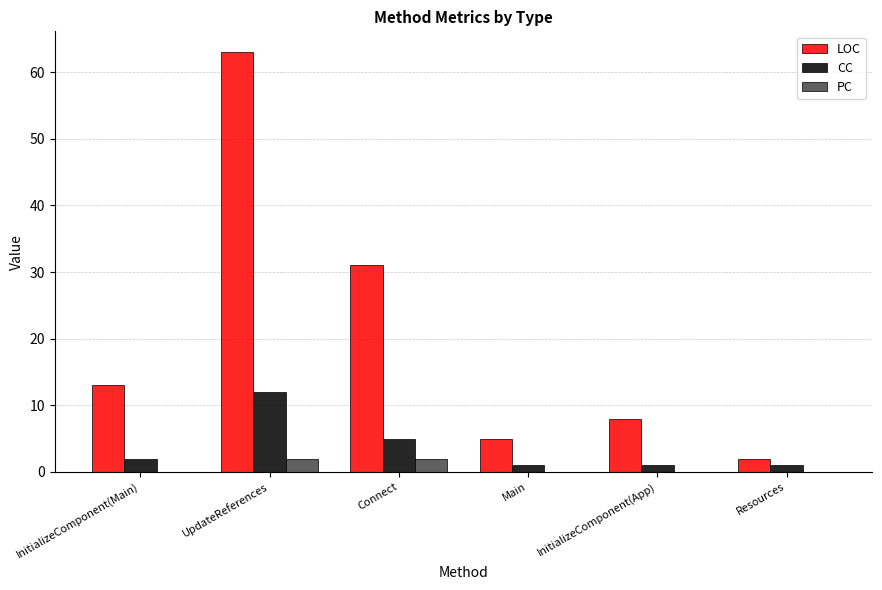

Count the number of data series in this chart.

3